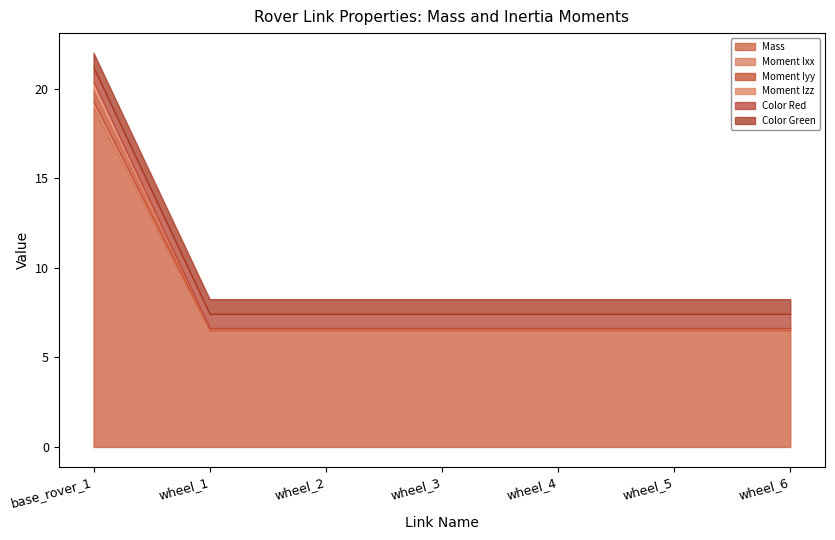

What is the sum of the Mass values at wheel_4 and wheel_2?

13.0